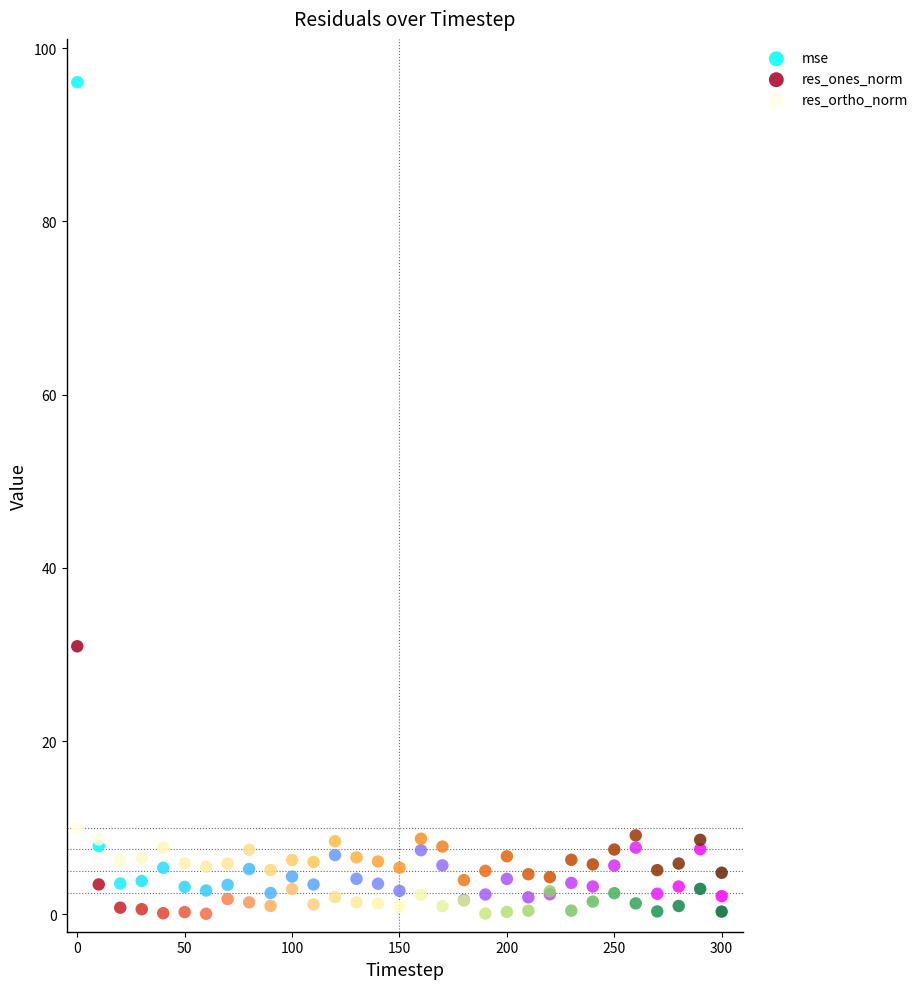

Across all series, what Y value is closest to 48?

30.9